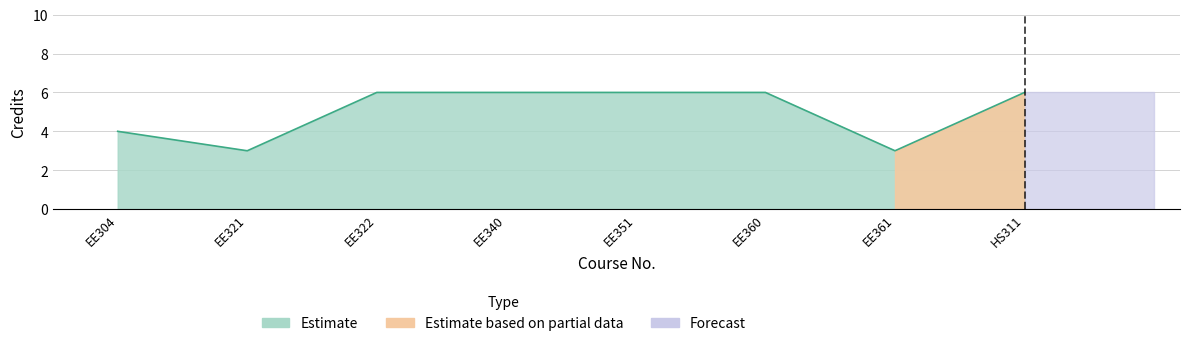

What is the label of the 2nd point from the left?

EE321